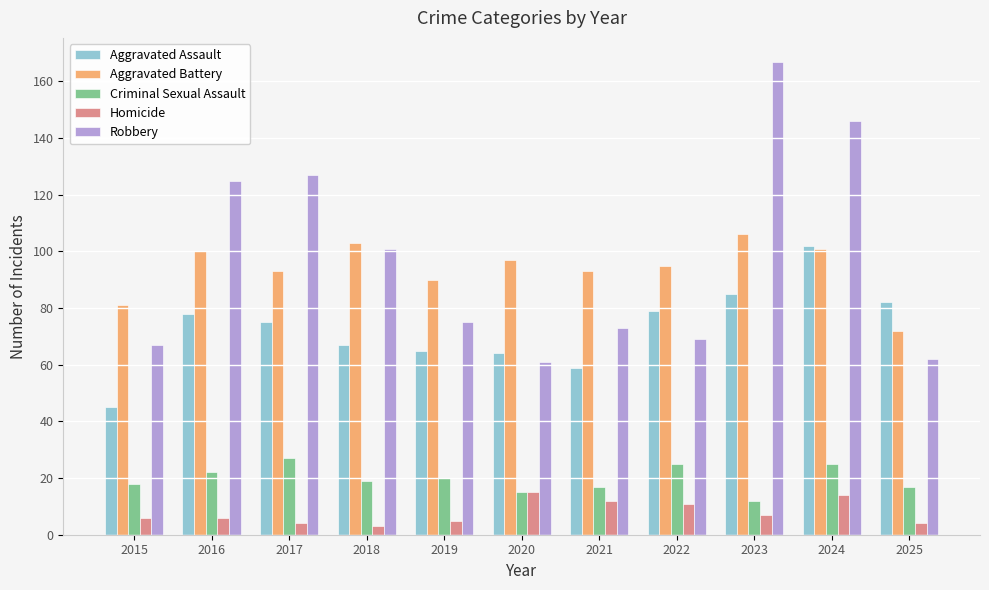

At 2017, list the series in order from largest to smallest.

Robbery, Aggravated Battery, Aggravated Assault, Criminal Sexual Assault, Homicide